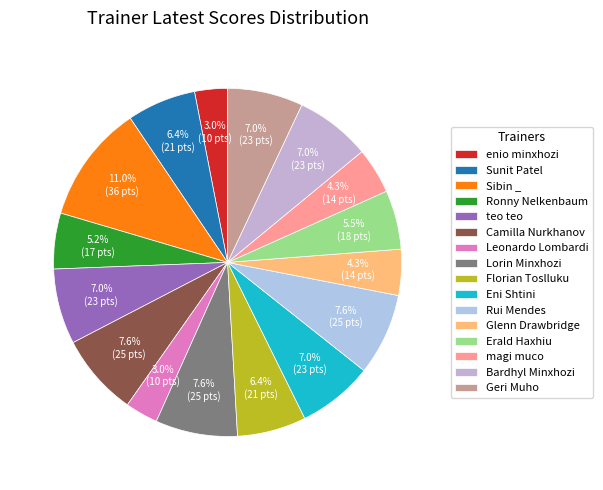

What is the largest slice in the pie chart?

Sibin _